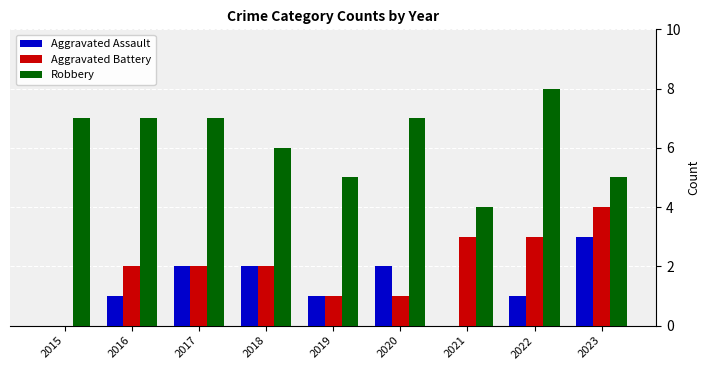

What is the maximum value for Robbery?

8